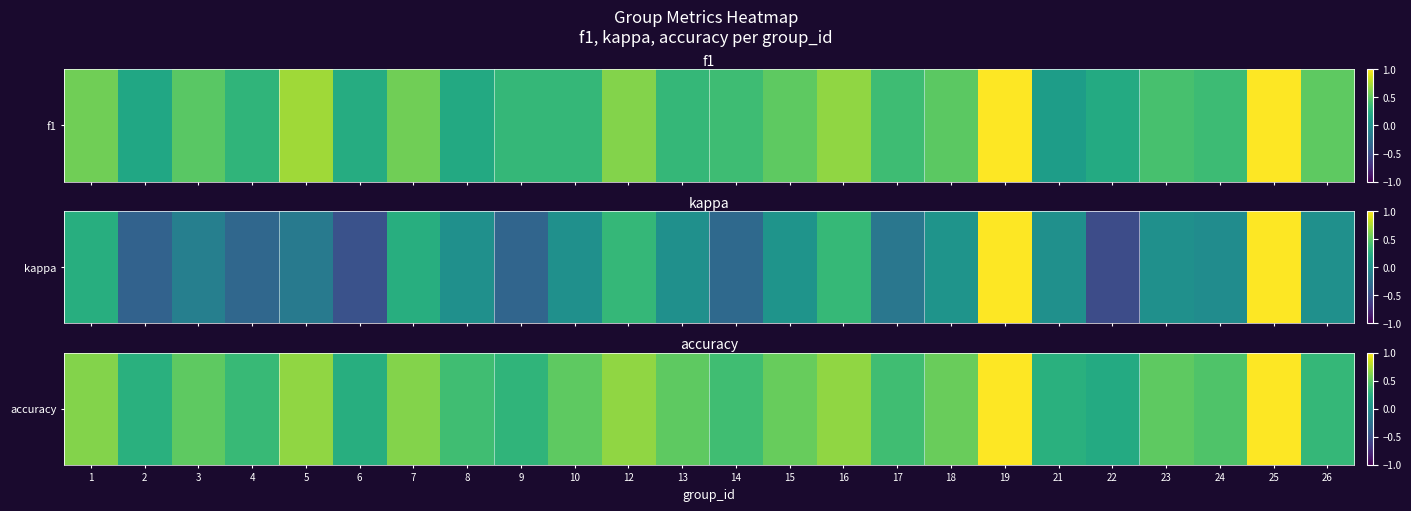

True or false: the data shows 1.0 at 25.

True